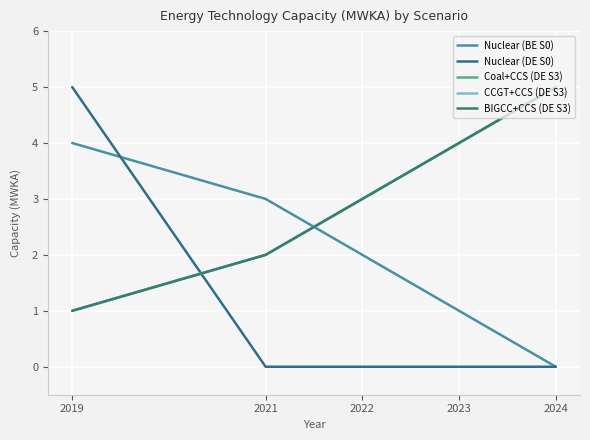

Does the chart have visible grid lines?

Yes